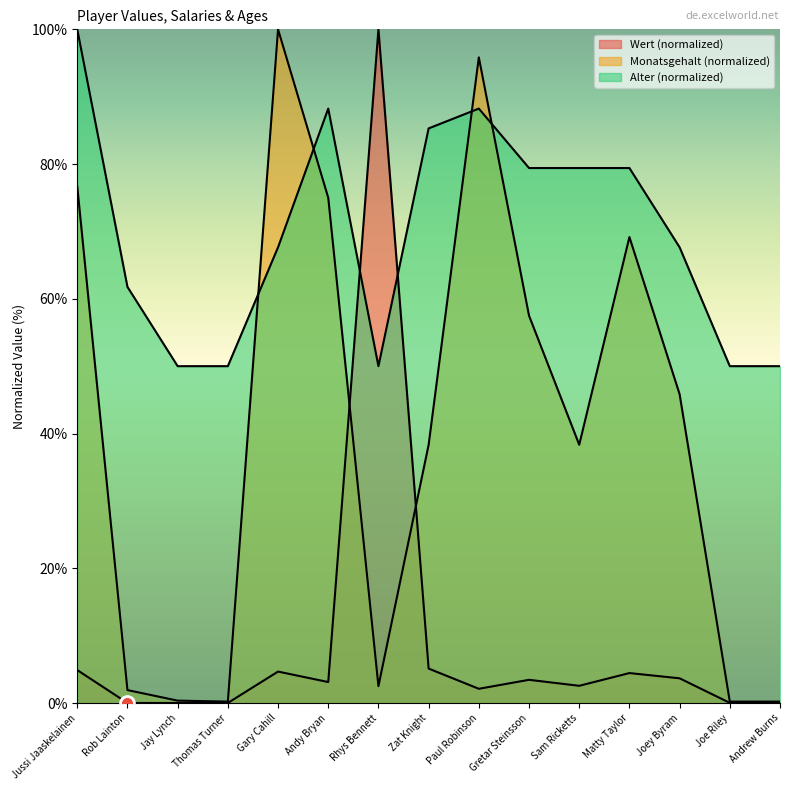

The value of Wert at Rob Lainton is 0.0. True or false?

True